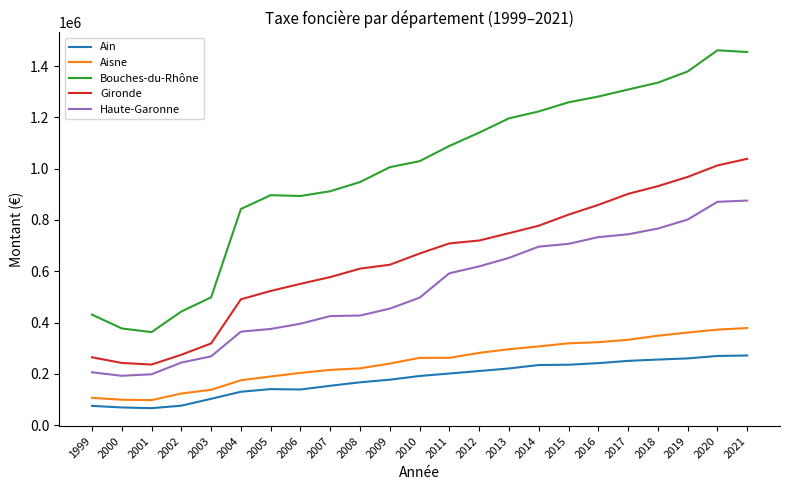

Is the value of Gironde at 2002 greater than the value of Haute-Garonne at 1999?

Yes